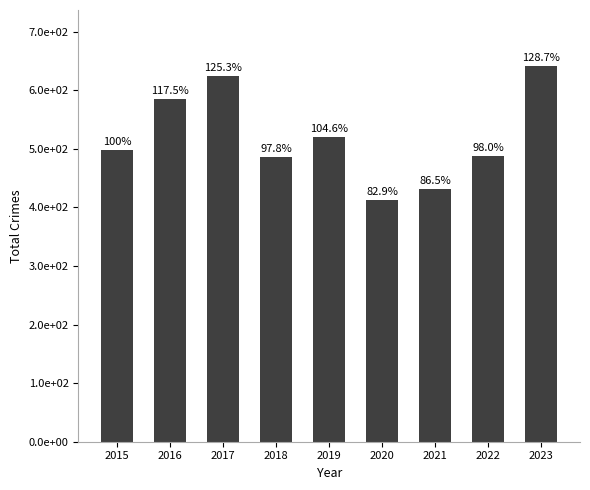

Reading right to left, transcribe all the data shown in this chart.

2023=641	2022=488	2021=431	2020=413	2019=521	2018=487	2017=624	2016=585	2015=498